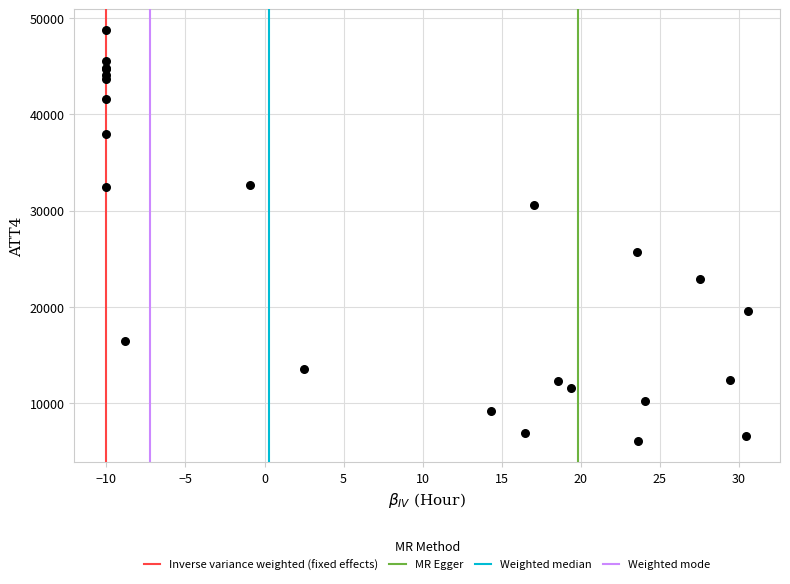

What Y value in the scatter plot is closest to 27400?

25700